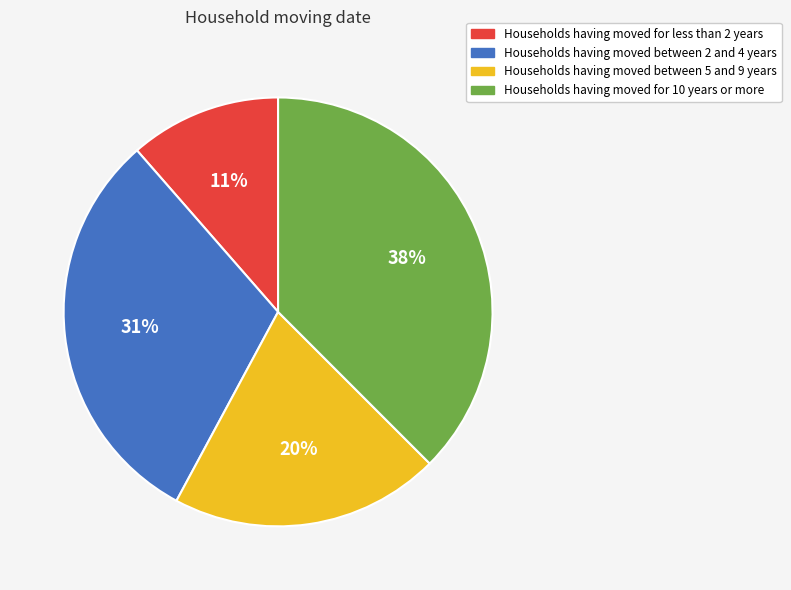

Is there a majority slice in this chart?

No